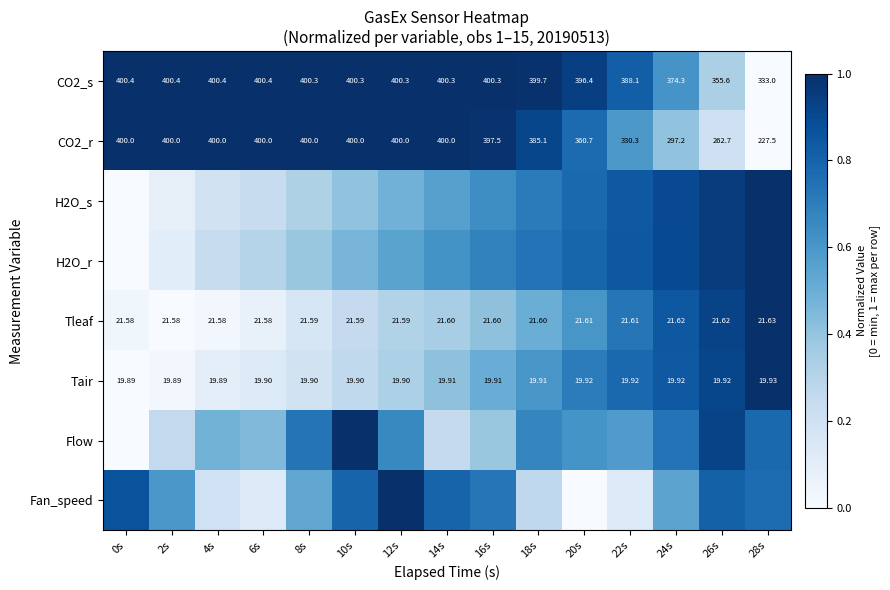

At how many categories does at least one series exceed 0?

15